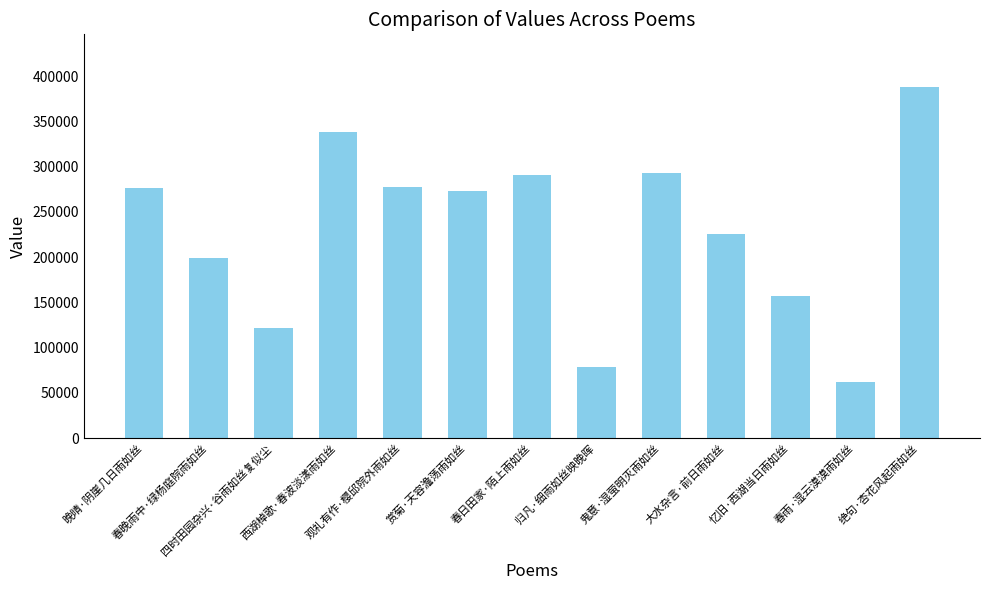

What is the maximum value shown in the chart?

387958